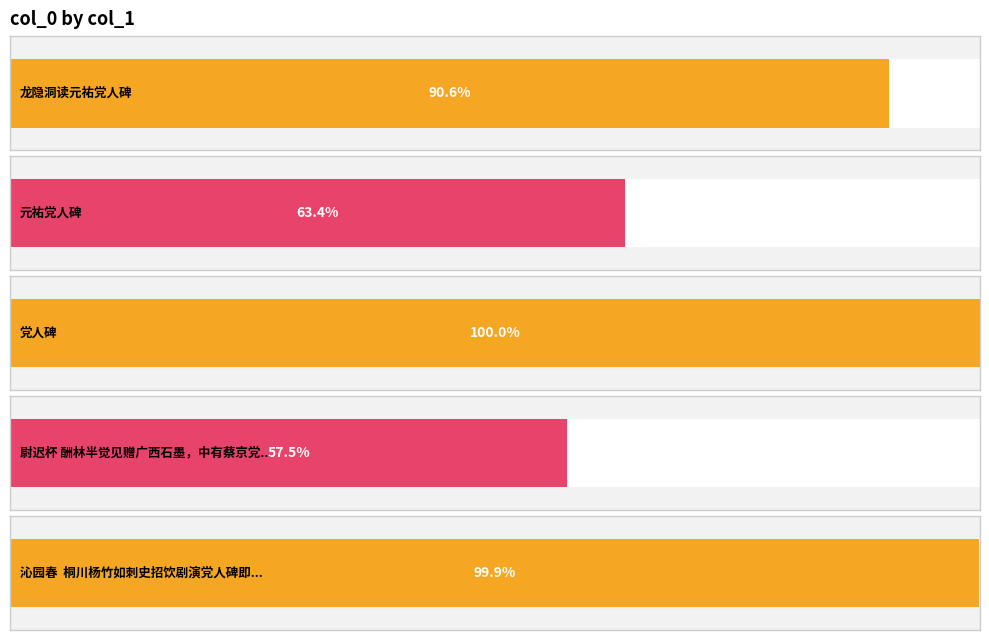

The value at 龙隐洞读元祐党人碑 is 312379. True or false?

False